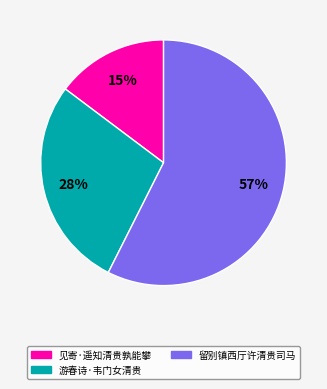

Is there a majority slice in this chart?

Yes